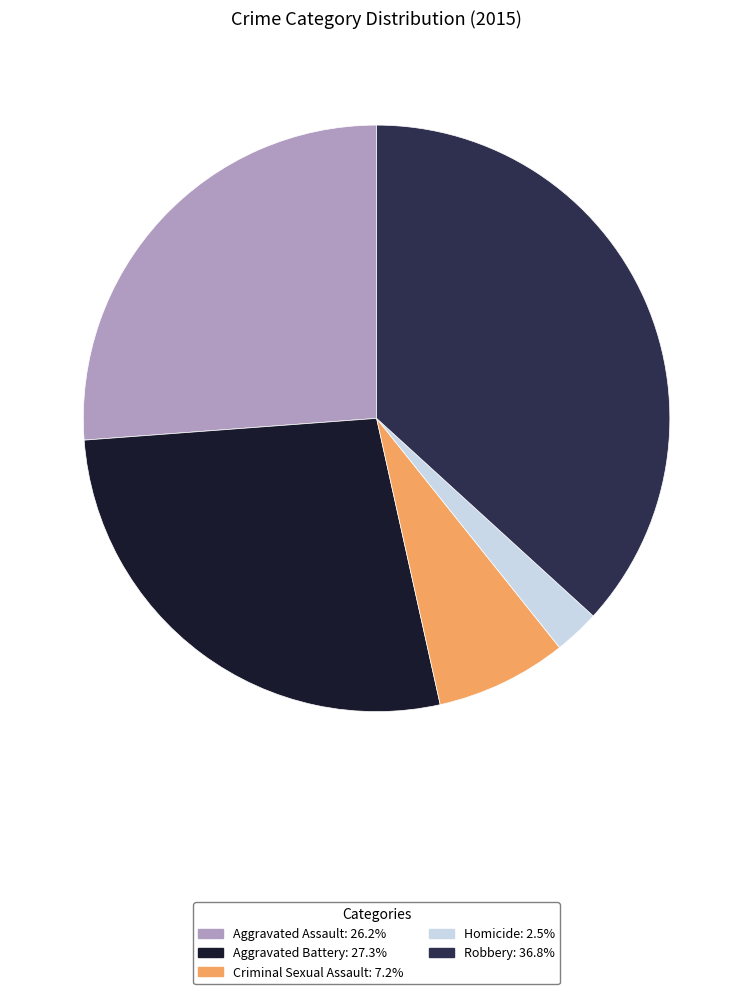

What is the largest slice in the pie chart?

Robbery